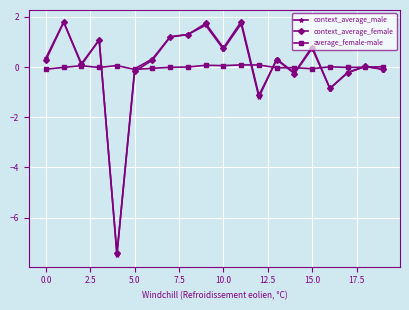

In average_female-male, how many points are lower than both neighbors (excluding endpoints)?

6